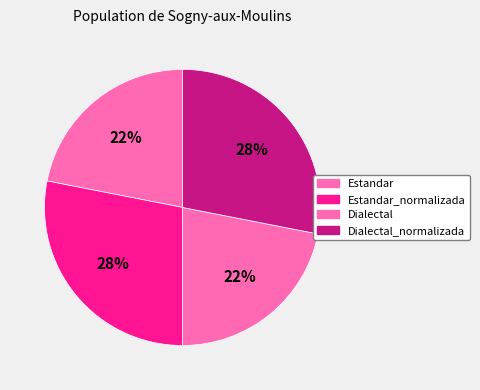

How many segments does this pie chart have?

4